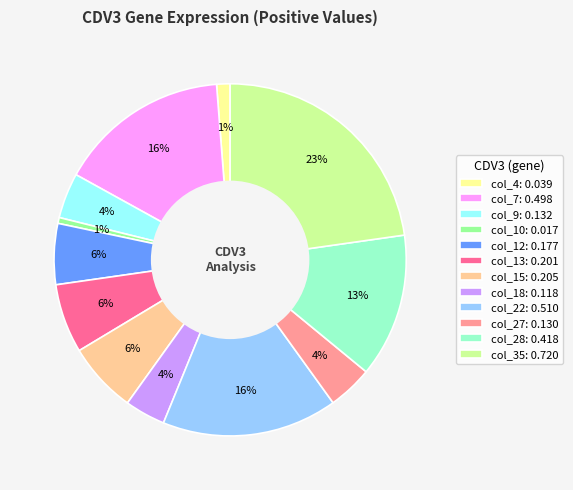

Count the number of slices in the pie.

12